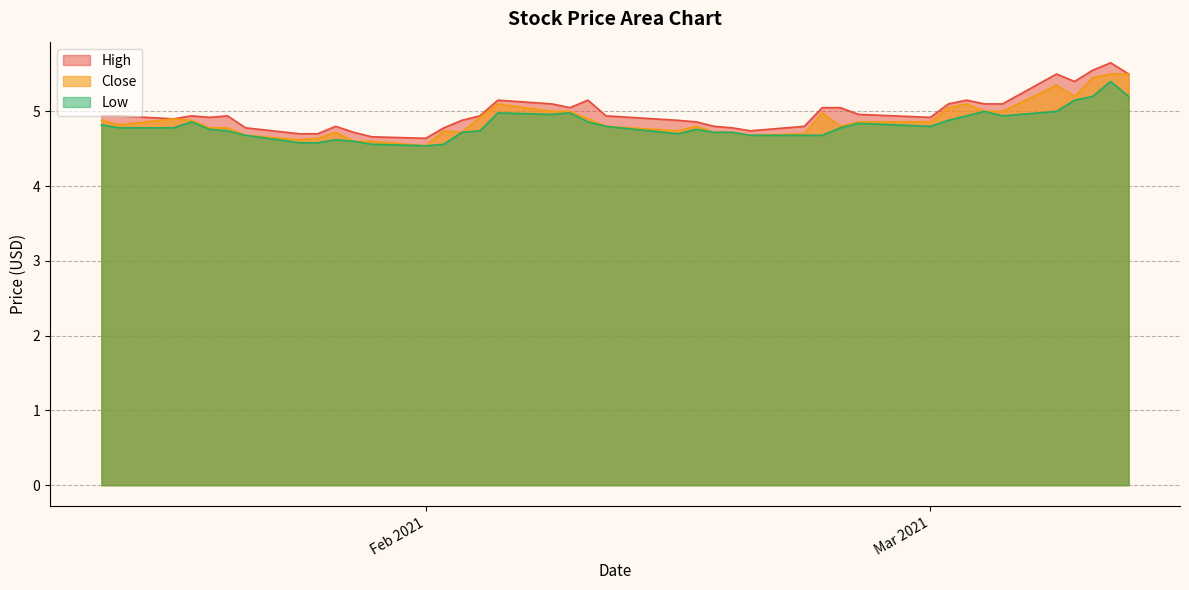

In Close, how many points are lower than both neighbors (excluding endpoints)?

8